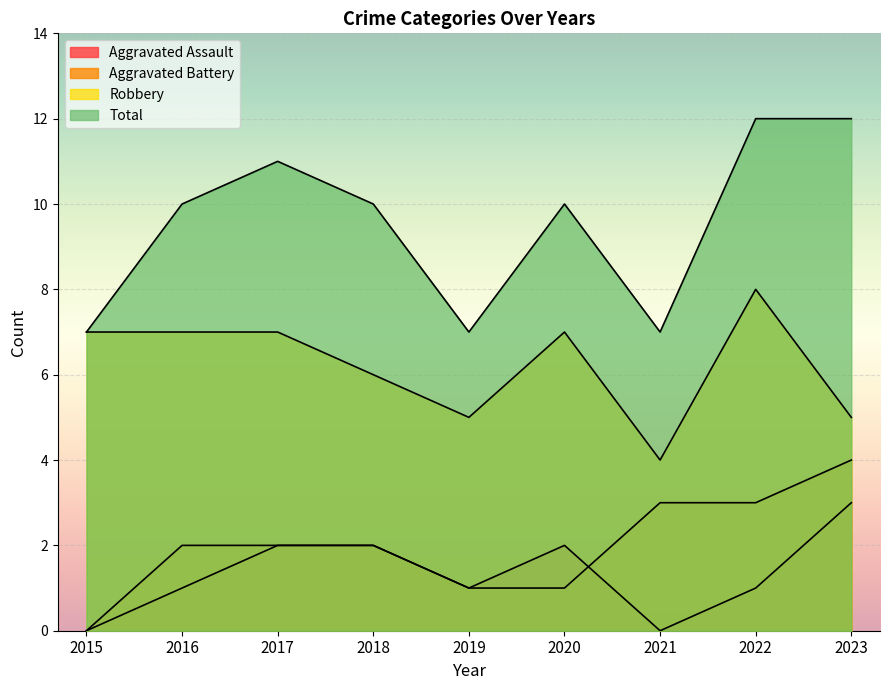

What is the difference between the second highest and second lowest values in the Aggravated Assault series?

2